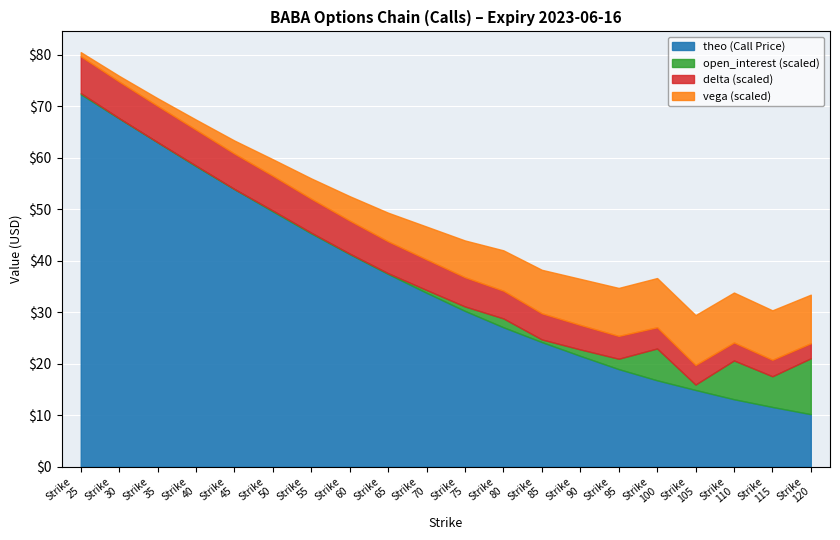

What are all the series names shown in the legend?

theo (Call Price), open_interest (scaled), delta (scaled), vega (scaled)